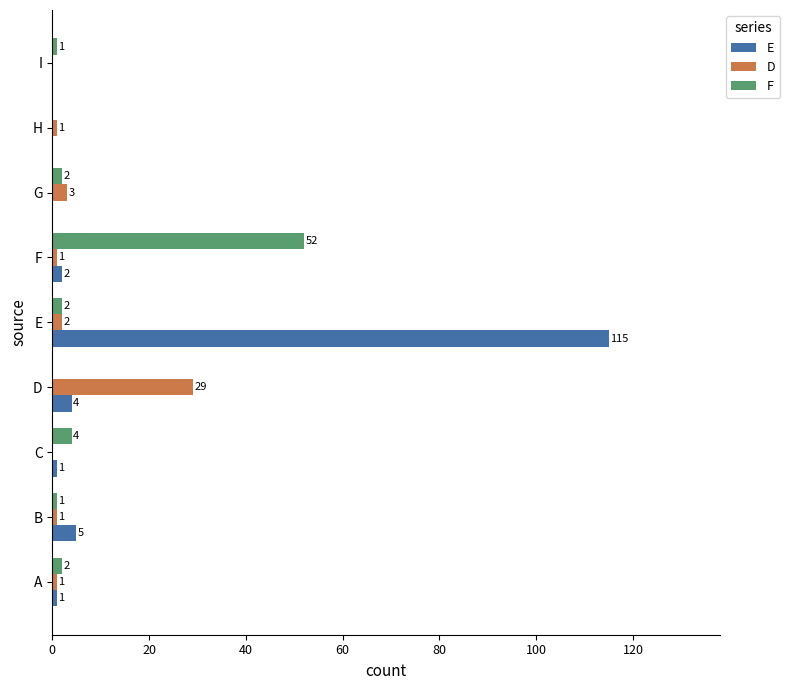

What is the maximum value for E?

115